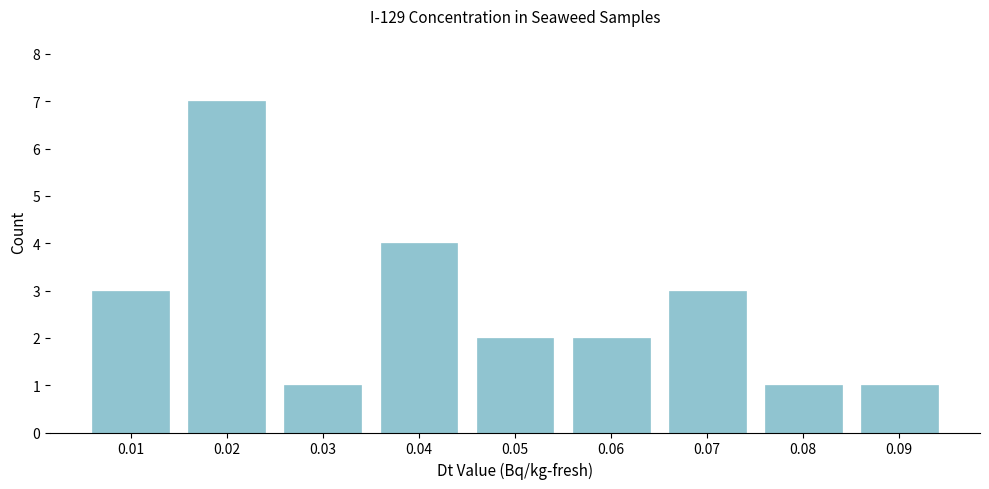

Reading right to left, what are all the values shown in this chart?

1	1	3	2	2	4	1	7	3